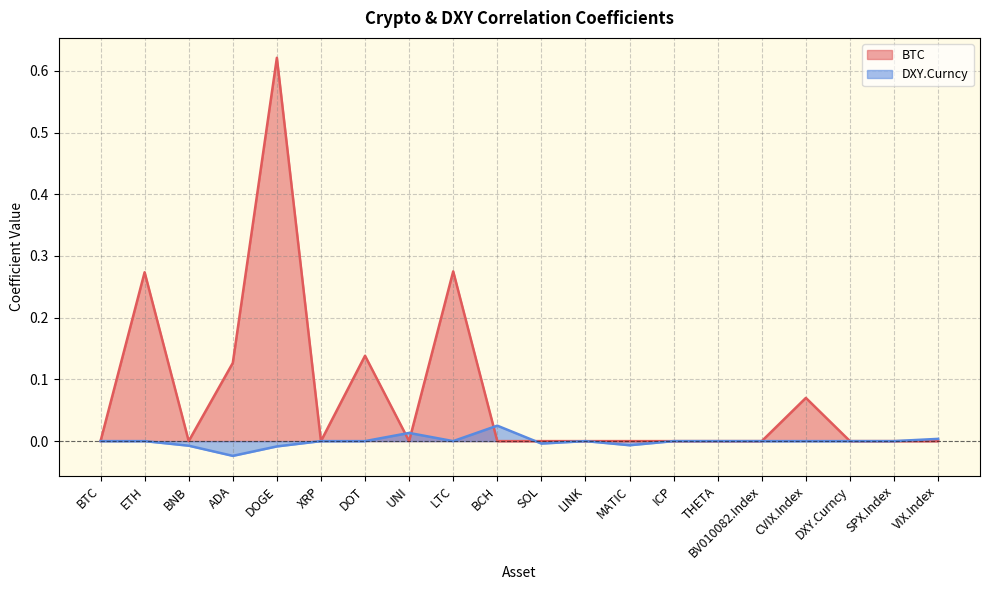

Is it true that BTC equals 0.0 at MATIC?

True